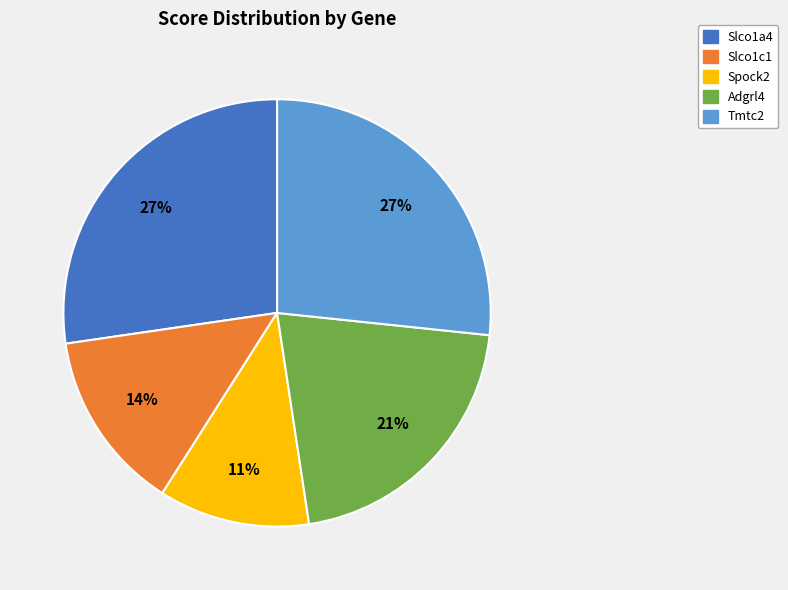

Do Slco1c1 and Spock2 together represent more than half of the pie?

No